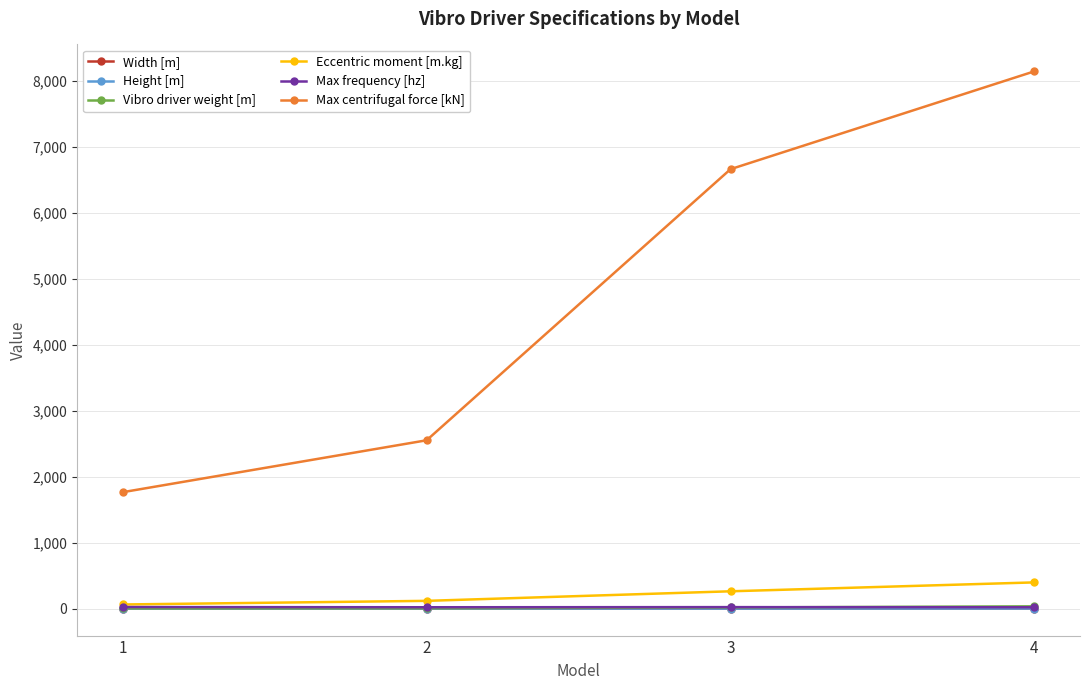

Which series has the widest spread of values?

Max centrifugal force [kN]